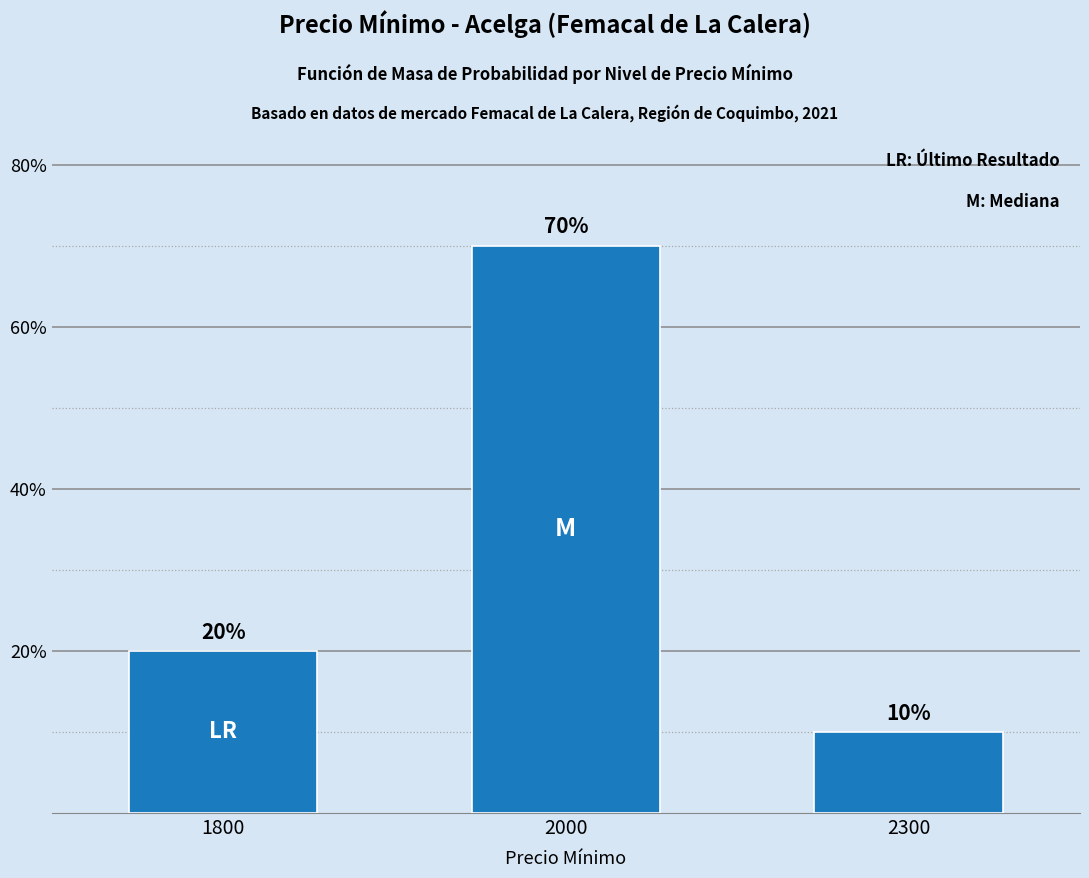

Reading left to right, list all the values displayed in this chart.

1800=20	2000=70	2300=10